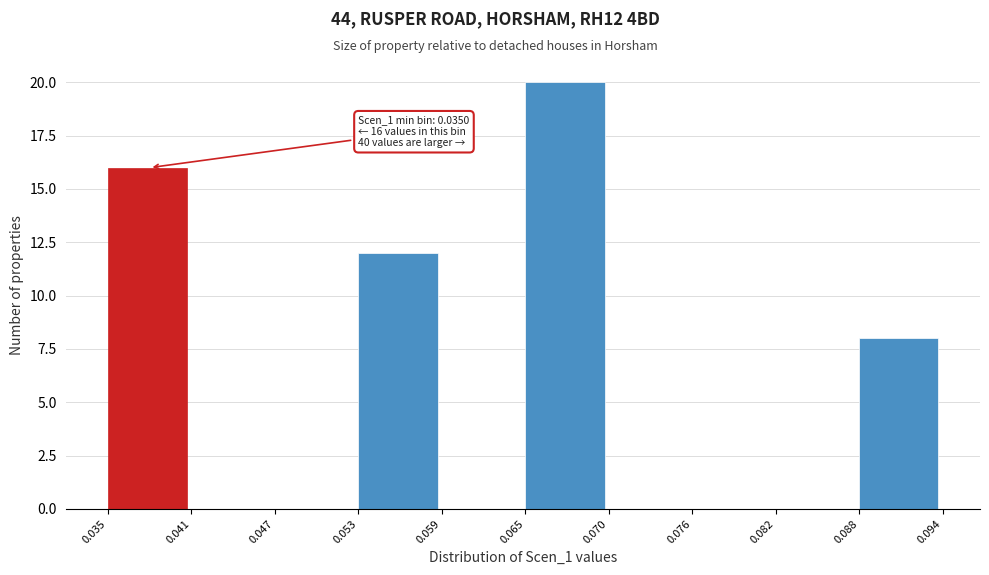

Over which range of the x-axis is the bar tallest?

0.065 to 0.070